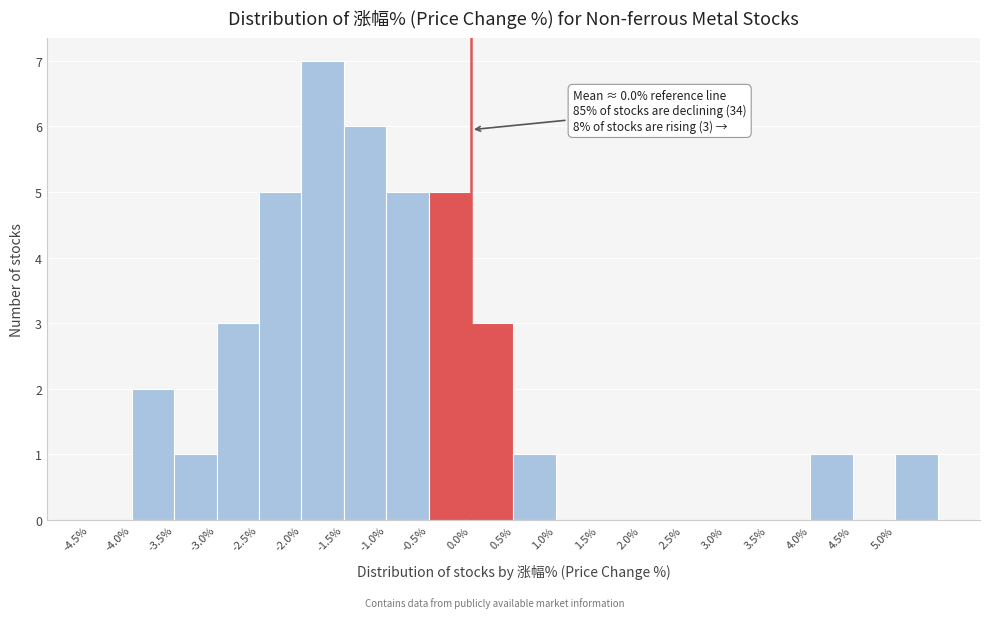

Which range on the x-axis has the tallest bar?

-2.0 to -1.5